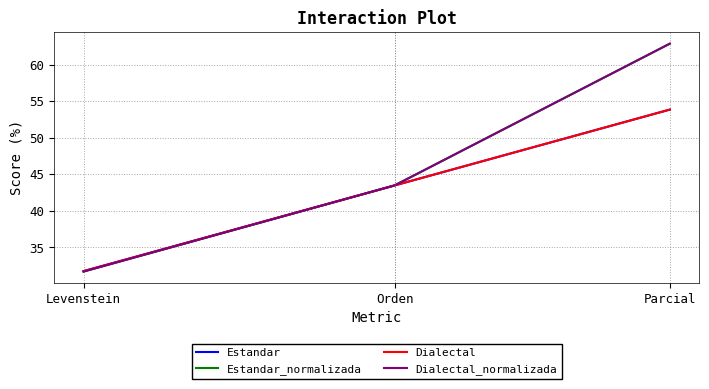

What is the average value of the Estandar_normalizada series?

46.0